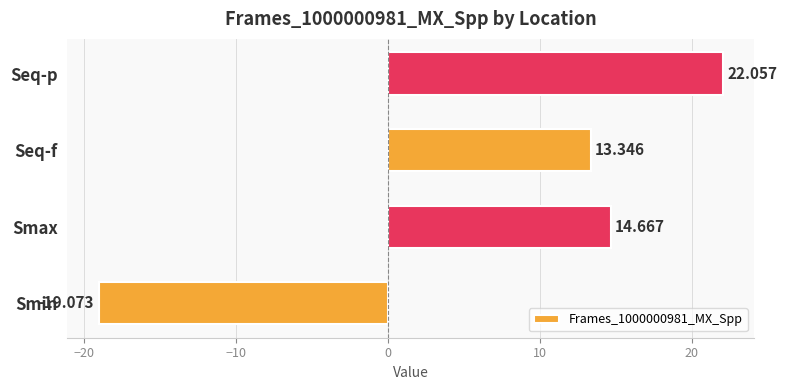

Which category has the highest value across all series?

Seq-p